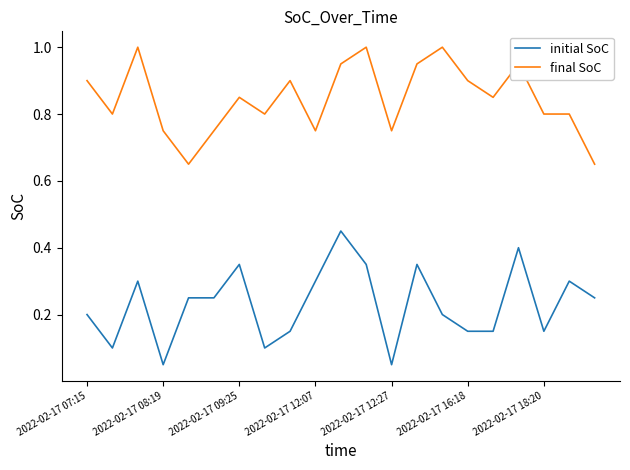

Is this an area chart (filled region under the line)?

No